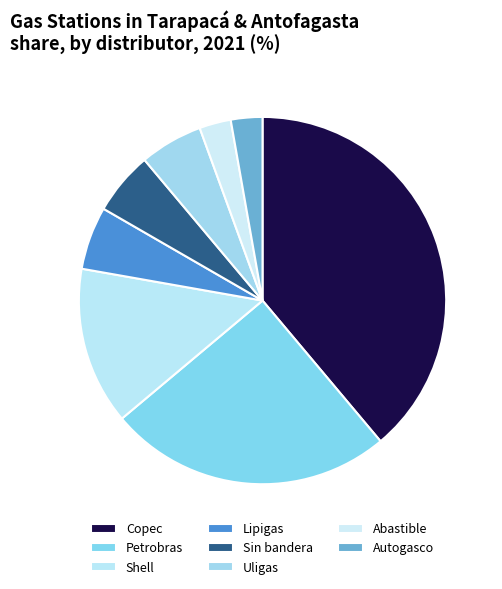

Combined, do Abastible and Sin bandera account for over 50%?

No